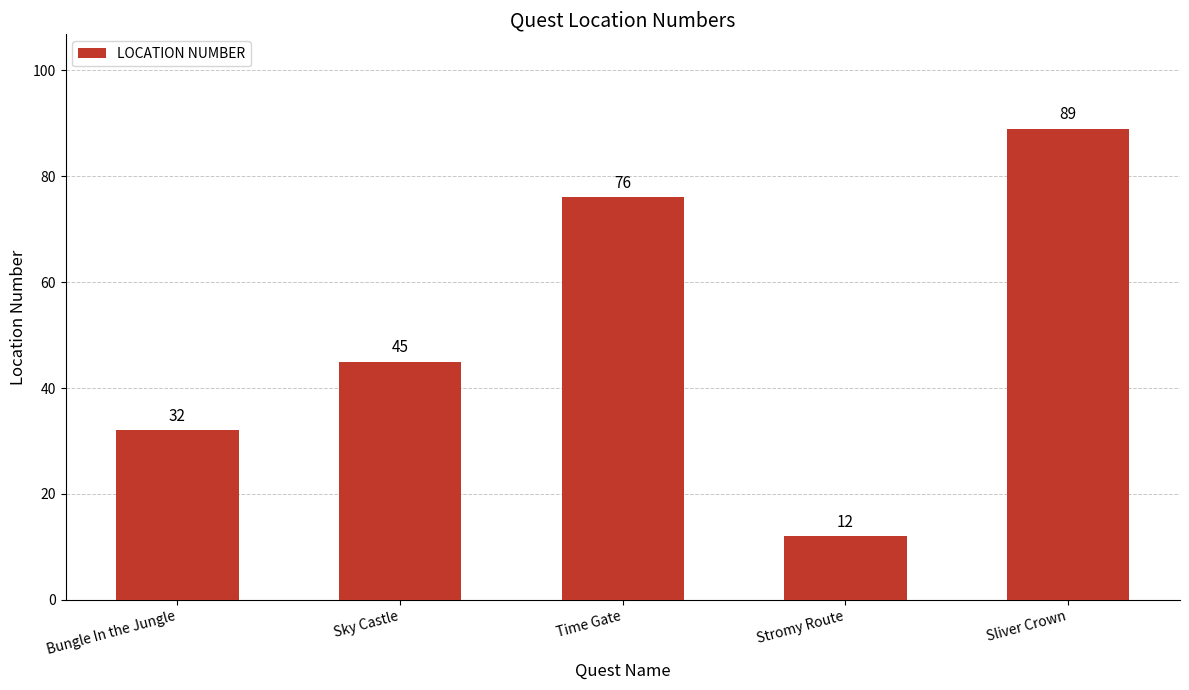

Where is the data nearest to the value 50?

Sky Castle